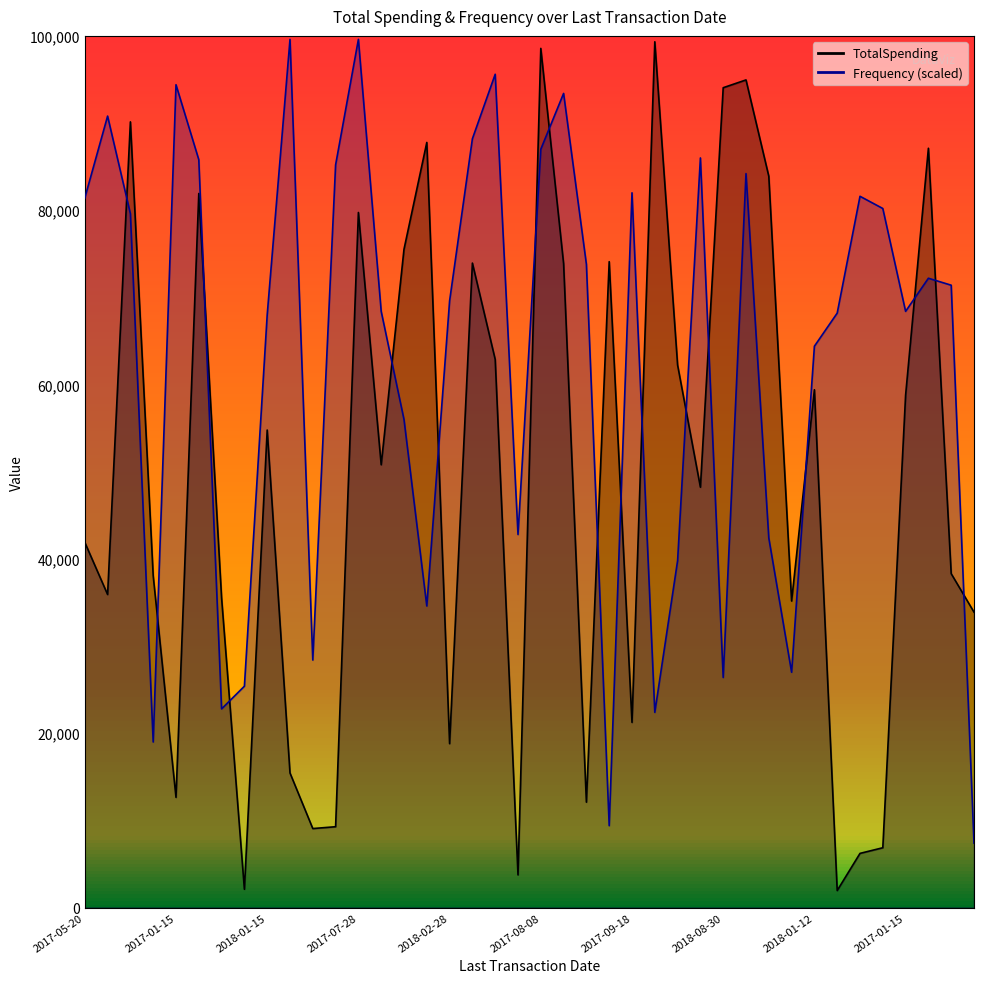

The TotalSpending series shows 9281 at 2018-04-03. True or false?

True